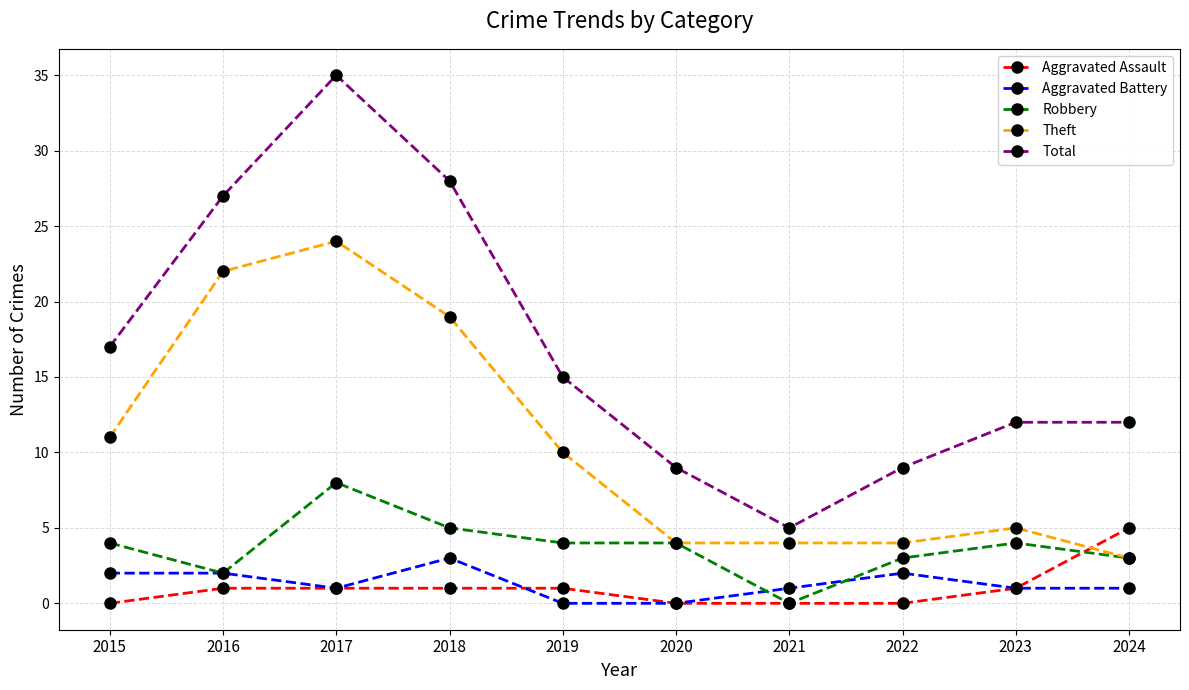

What is the highest value of the Aggravated Assault series?

5